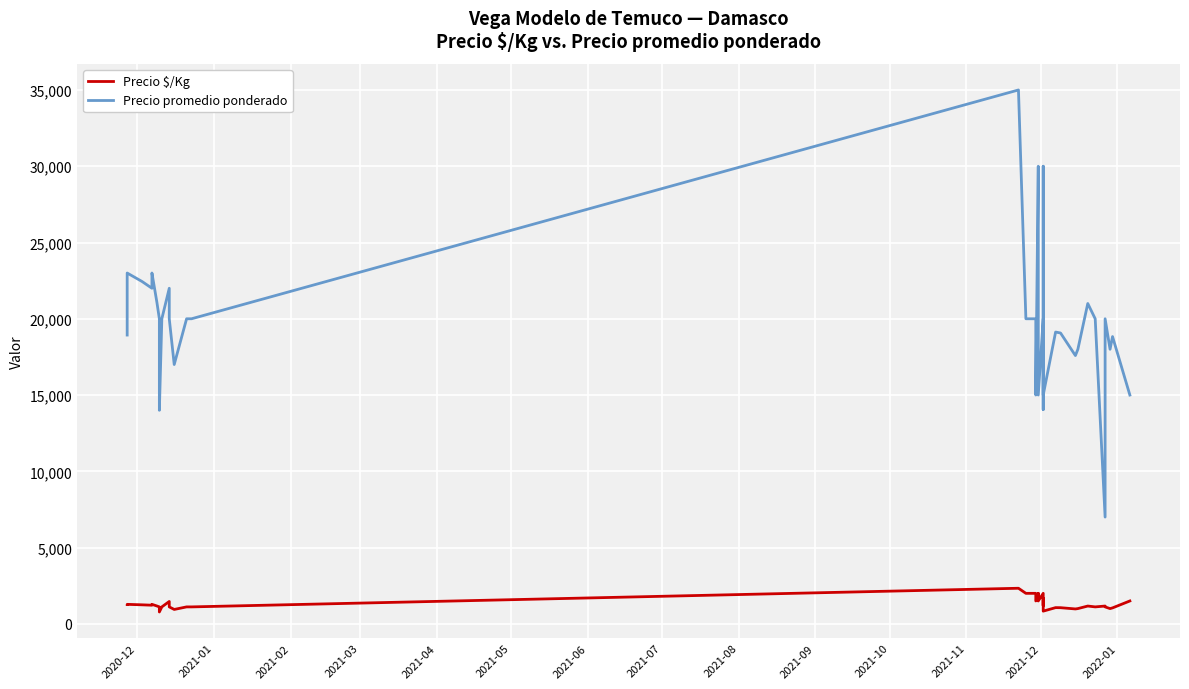

Reading left to right, extract all data points from this chart.

Precio $/Kg: 1262	1278	1247	1222	1278	1171	1111	1000	778	1111	1467	1111	944	1111	1111	2333	2000	2000	2000	1500	1667	2000	1800	1500	2000	1405	1200	1667	833	1063	1059	977	1000	1167	1111	1167	1111	1000	1046	1500
Precio promedio ponderado: 18933	23000	22444	22000	23000	21083	20000	18000	14000	20000	22000	20000	17000	20000	20000	35000	20000	20000	20000	15000	30000	20000	18000	15000	20000	14048	25000	30000	15000	19130	19067	17588	18000	21000	20000	7000	20000	18000	18833	15000